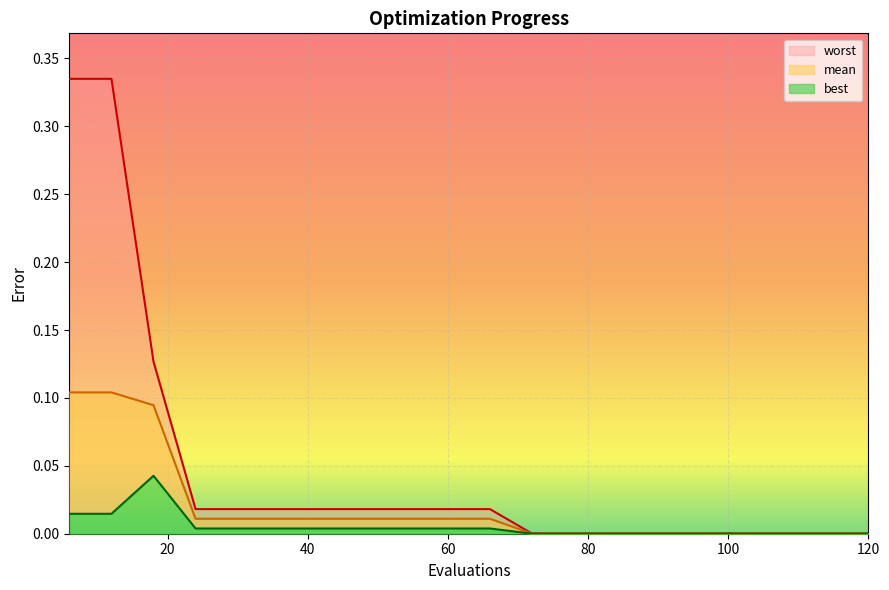

What are all the series names shown in the legend?

mean, best, worst